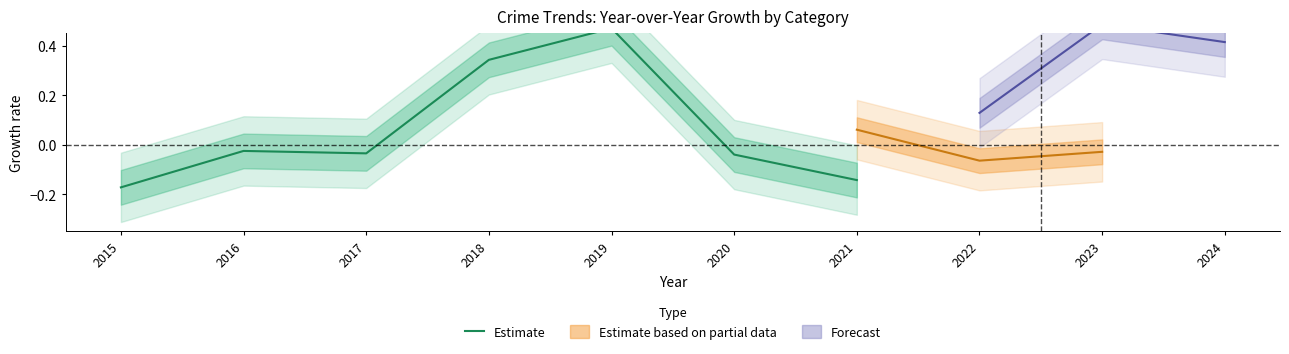

At which label is the value closest to 0?

2016